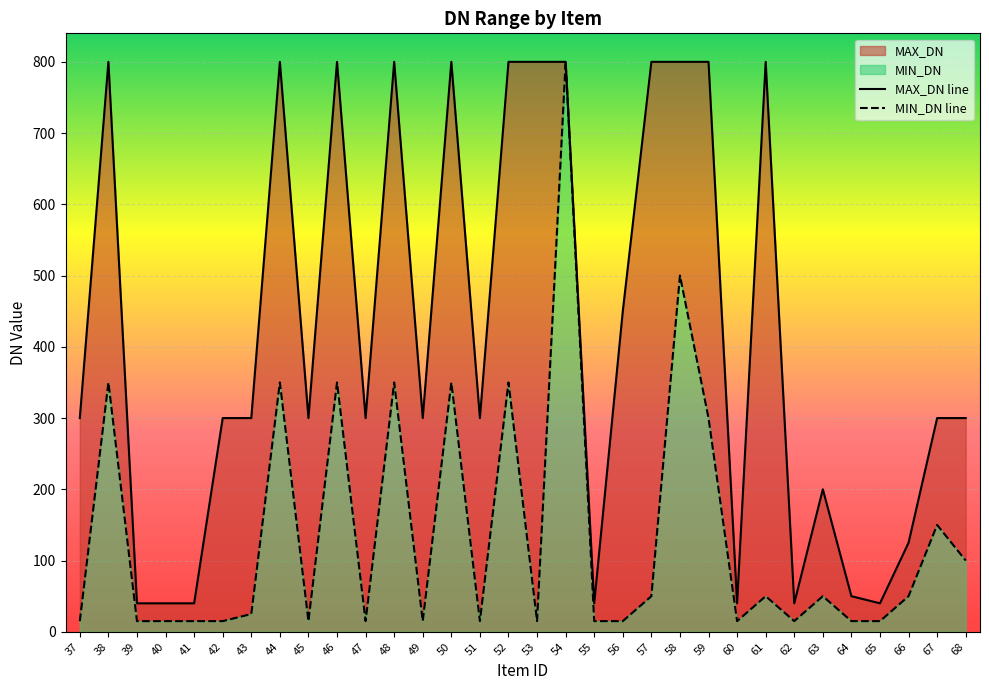

Rank the series by their maximum value, from lowest to highest.

MIN_DN, MAX_DN